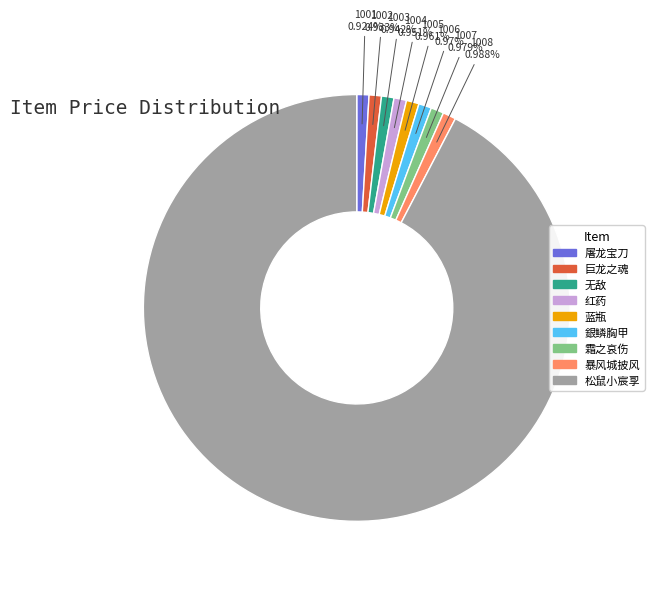

What is the largest slice in the pie chart?

松鼠小宸孠